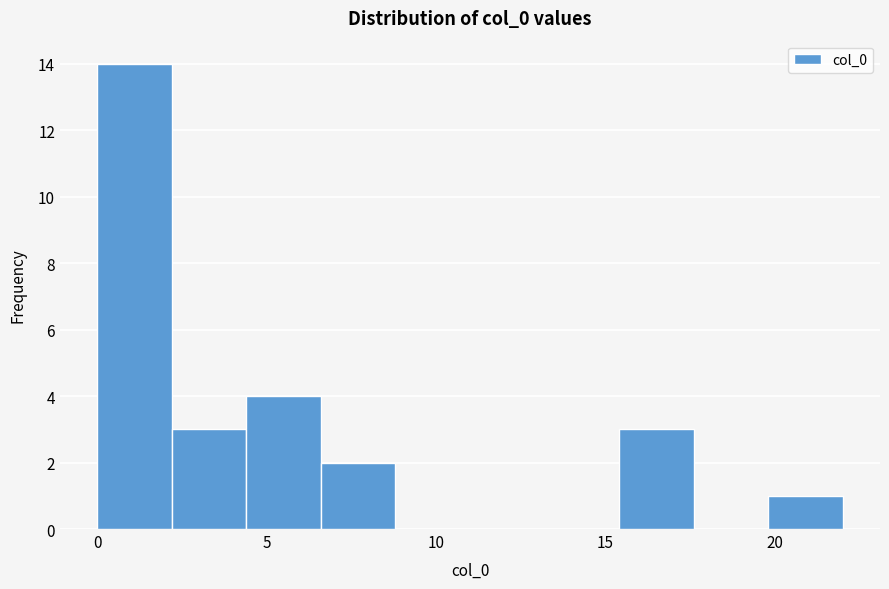

How tall is the bar that spans 0.0 to 2.2 on the x-axis? Neither the bar edges nor the heights are printed on the chart, so give them approximately, as read against the axes.

14